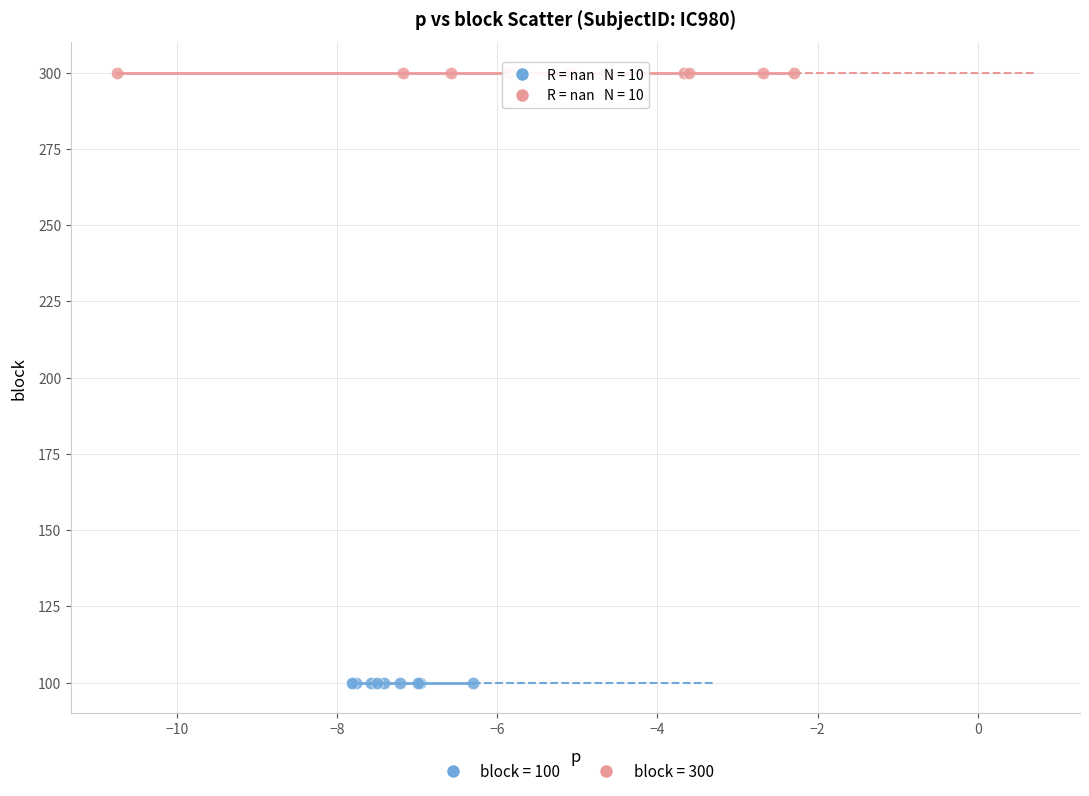

Which series contains the lowest Y value?

block = 100